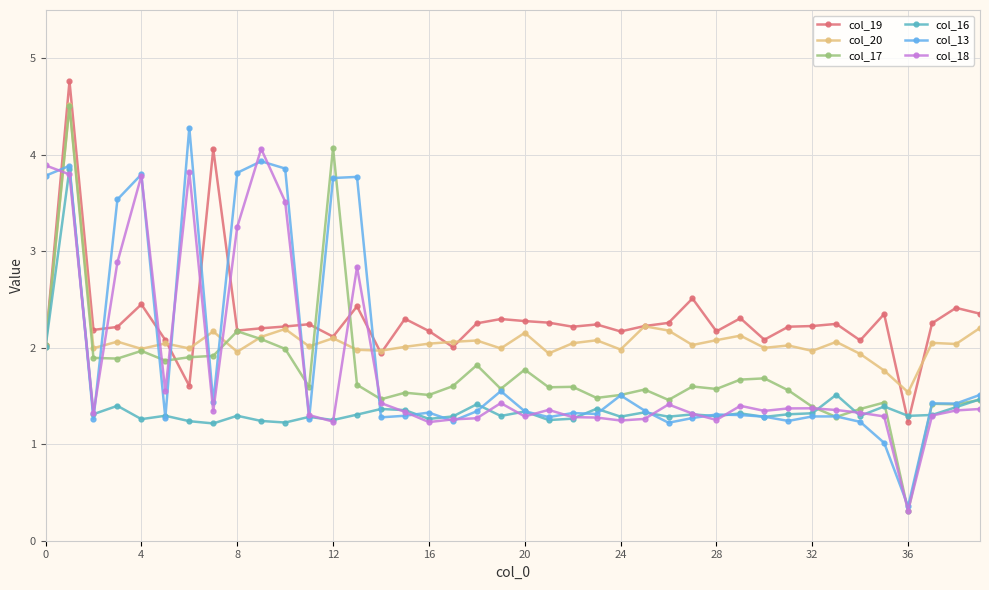

At how many categories does at least one series exceed 3?

11